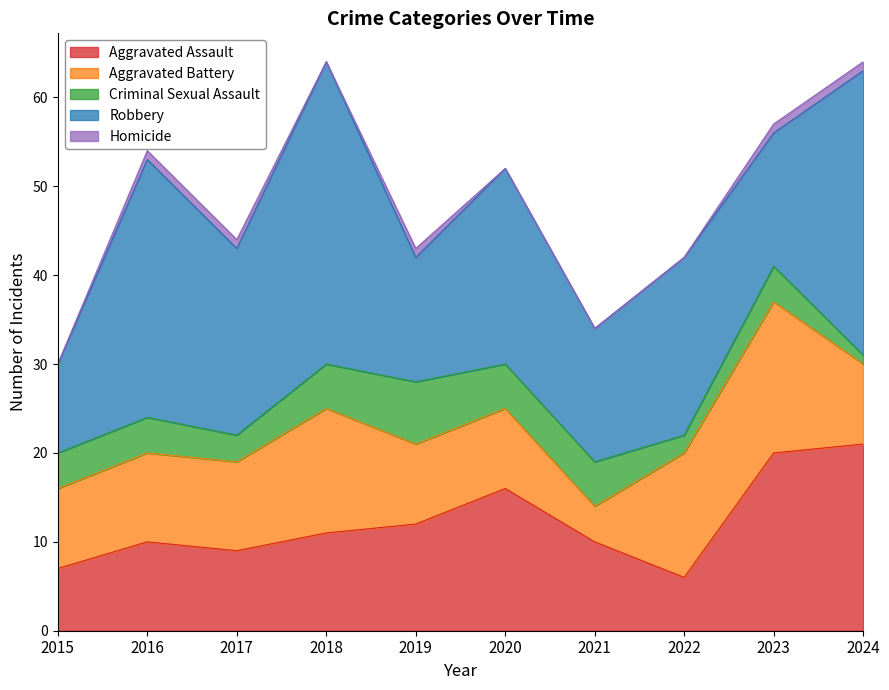

Reading right to left, what are all the values shown in this chart?

Aggravated Assault: 2024=21	2023=20	2022=6	2021=10	2020=16	2019=12	2018=11	2017=9	2016=10	2015=7
Aggravated Battery: 2024=9	2023=17	2022=14	2021=4	2020=9	2019=9	2018=14	2017=10	2016=10	2015=9
Criminal Sexual Assault: 2024=1	2023=4	2022=2	2021=5	2020=5	2019=7	2018=5	2017=3	2016=4	2015=4
Robbery: 2024=32	2023=15	2022=20	2021=15	2020=22	2019=14	2018=34	2017=21	2016=29	2015=10
Homicide: 2024=1	2023=1	2022=0	2021=0	2020=0	2019=1	2018=0	2017=1	2016=1	2015=0